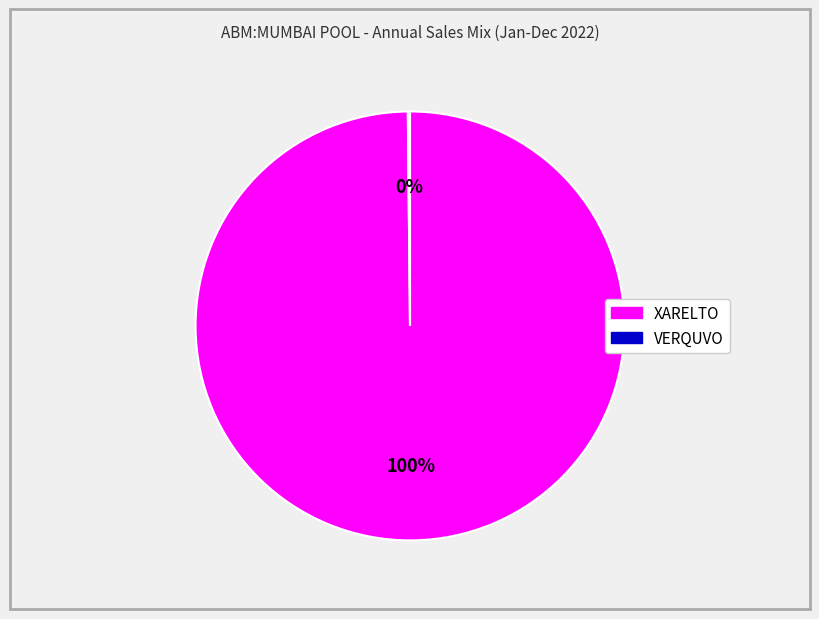

Is it true that XARELTO is 88% of the pie?

False